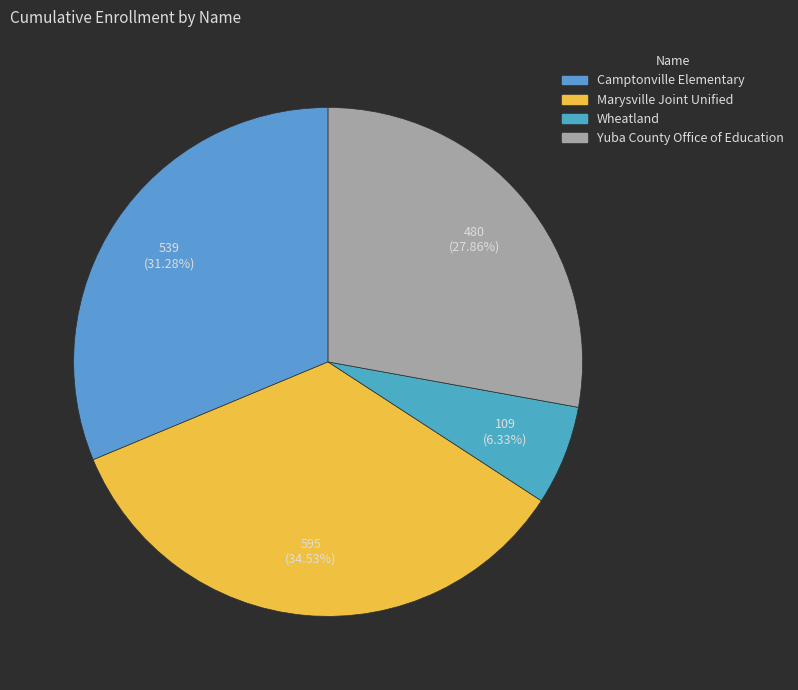

Between Yuba County Office of Education and Camptonville Elementary, which is larger?

Camptonville Elementary